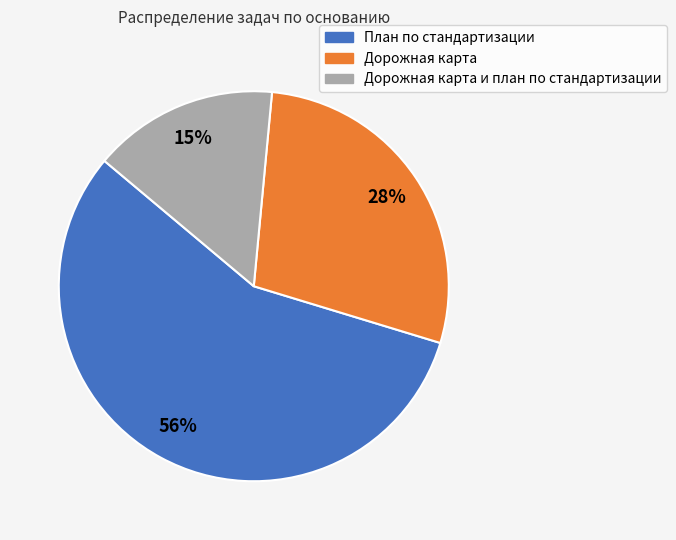

Does any single category account for the majority?

Yes